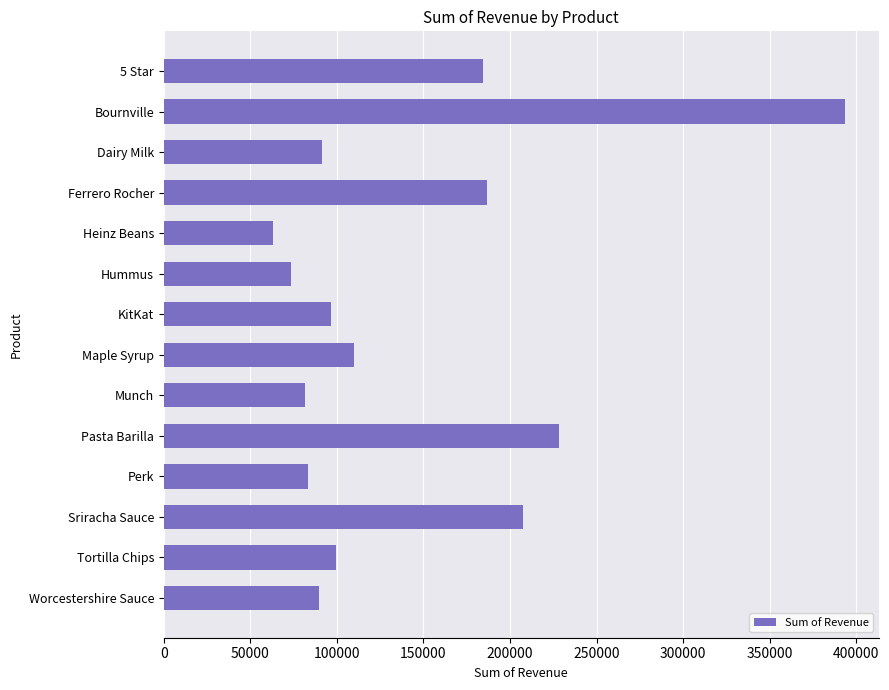

Read the value at Tortilla Chips.

99345.1